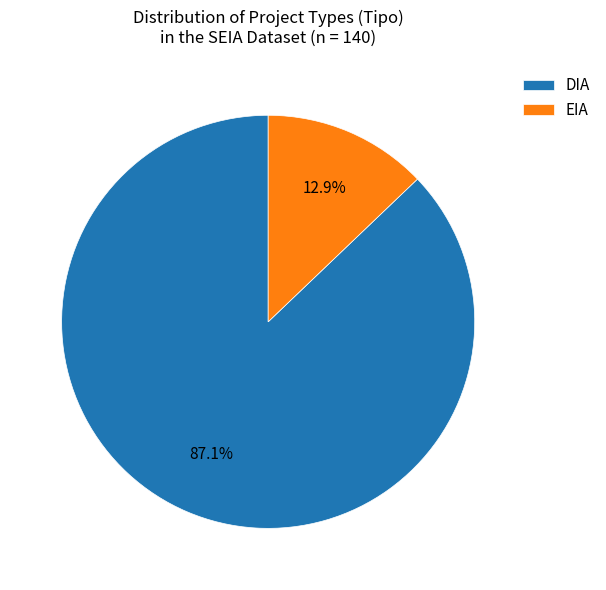

How much of the chart is everything except EIA?

87.1%